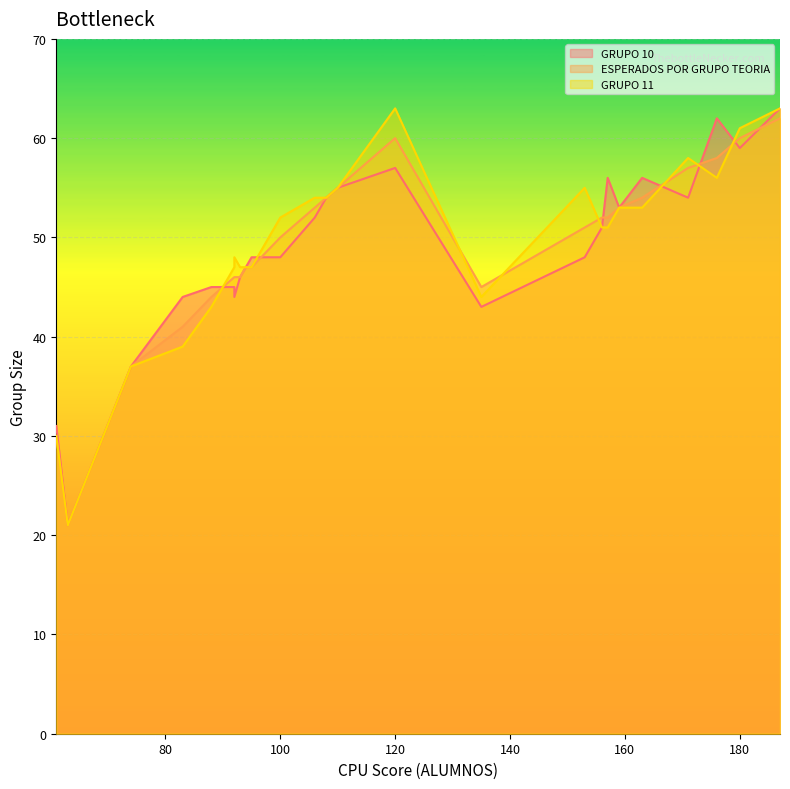

At which label is GRUPO 11 closest to 42?

88